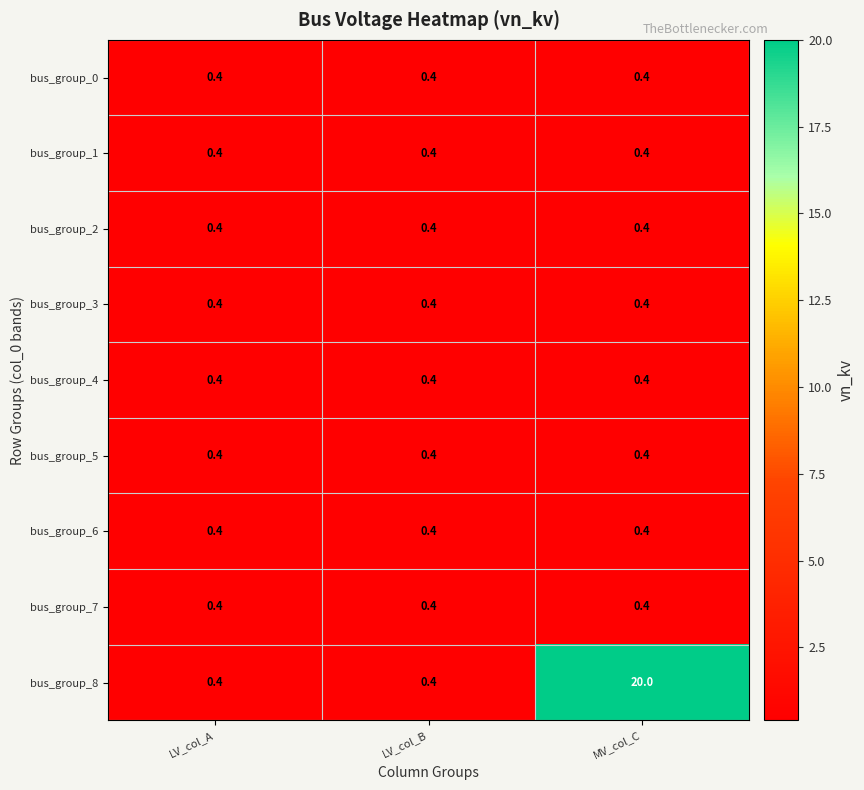

What is the sum of all bus_group_4 values?

1.2